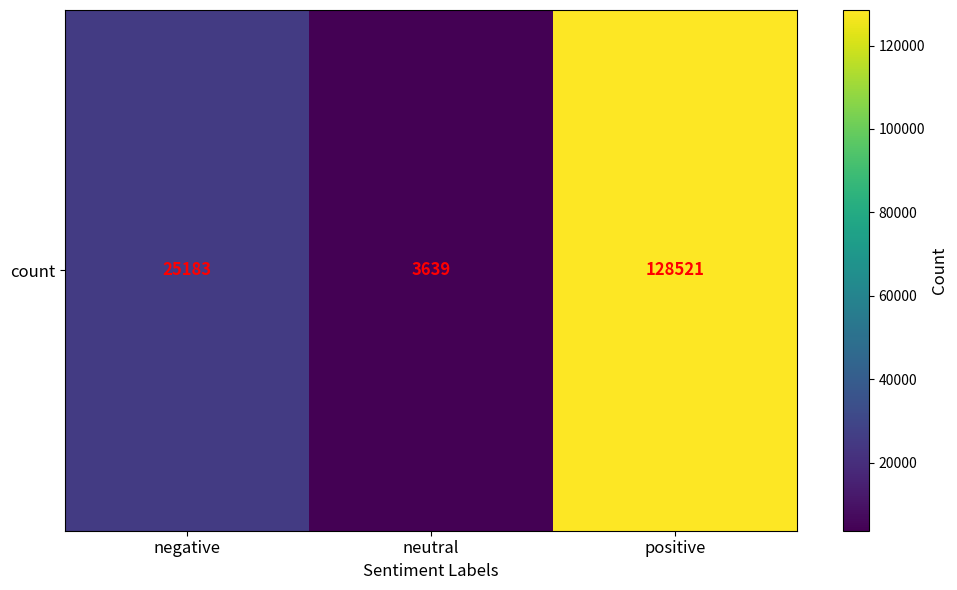

List the labels in order of value, largest first.

positive, negative, neutral